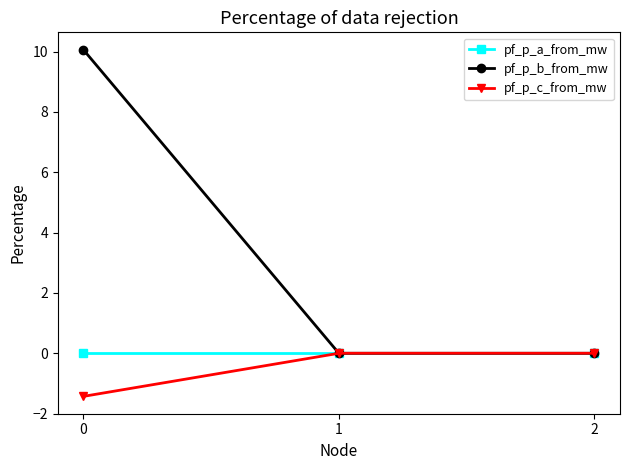

What is the difference between the pf_p_b_from_mw values at 2 and 0?

10.1